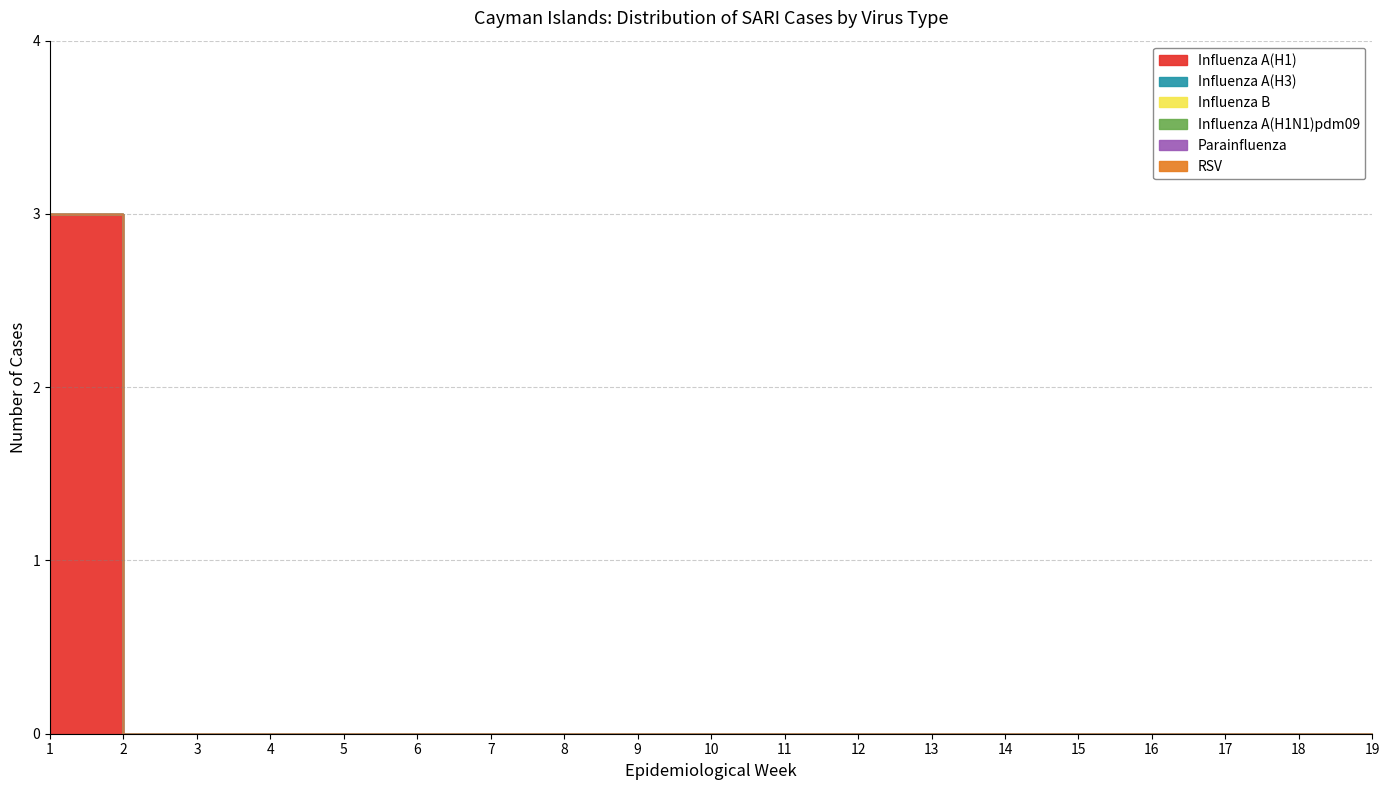

The value of Influenza B at 10 is 0. True or false?

True